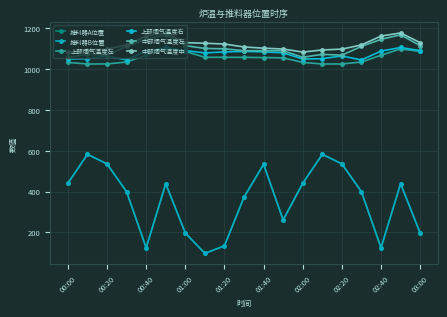

How many values in the 中部烟气温度左 series are below 1100?

9